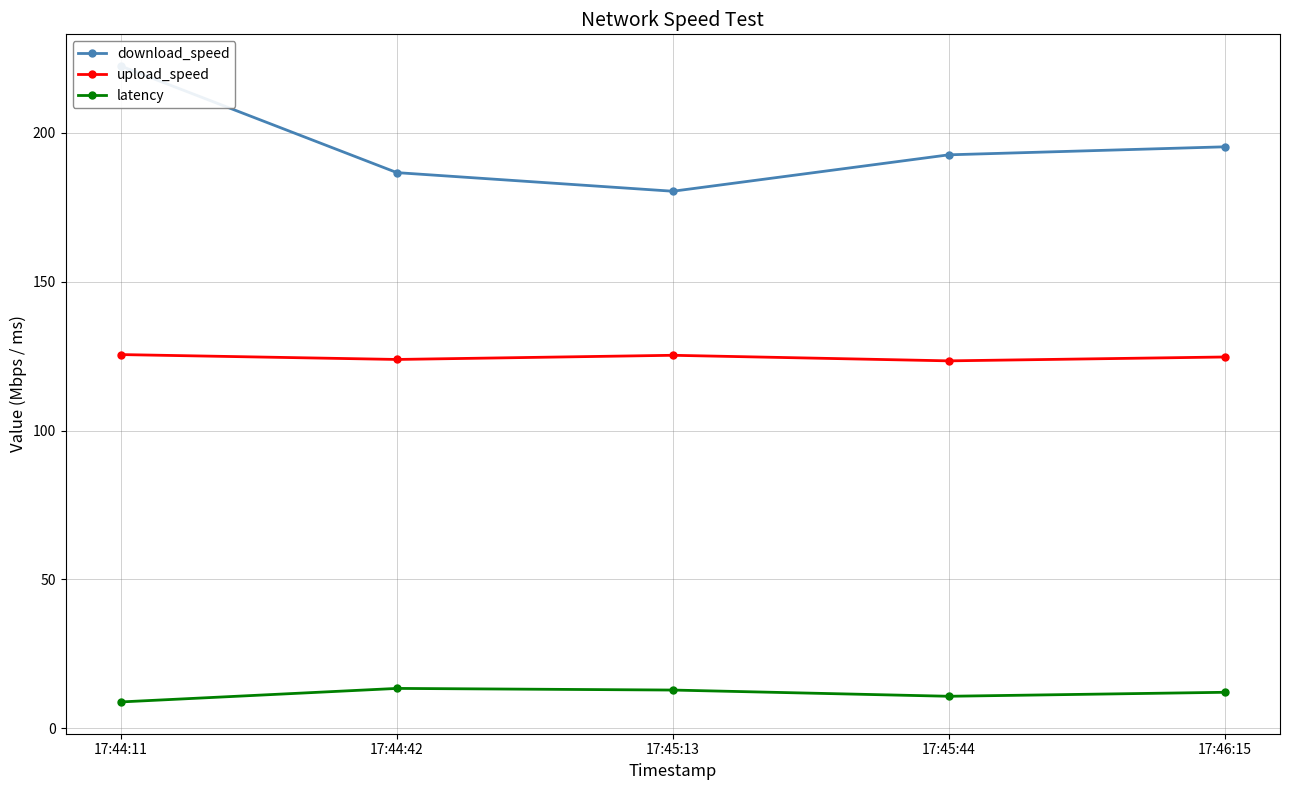

Read the latency value at 17:44:42.

13.4